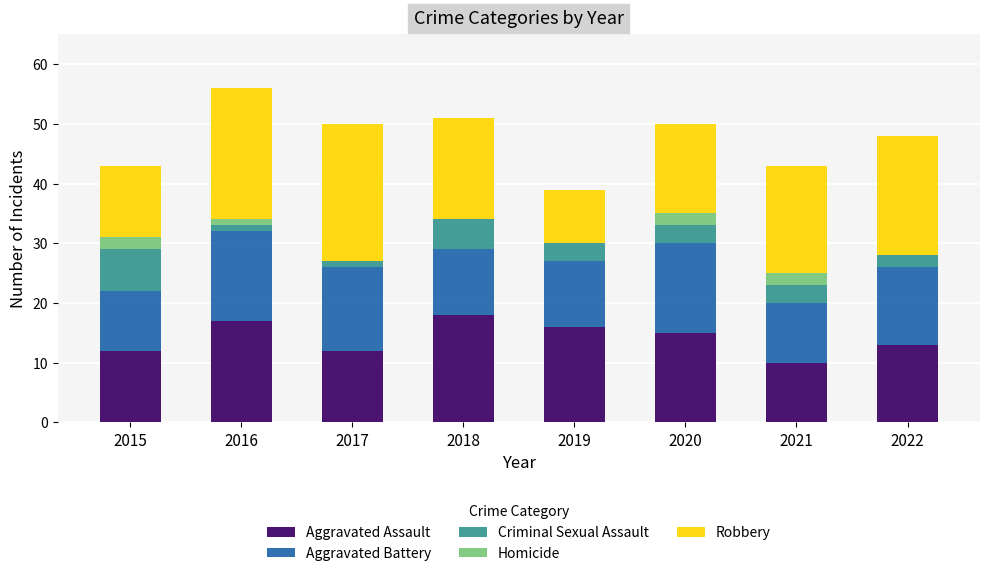

What is the sum of all Aggravated Assault values?

113